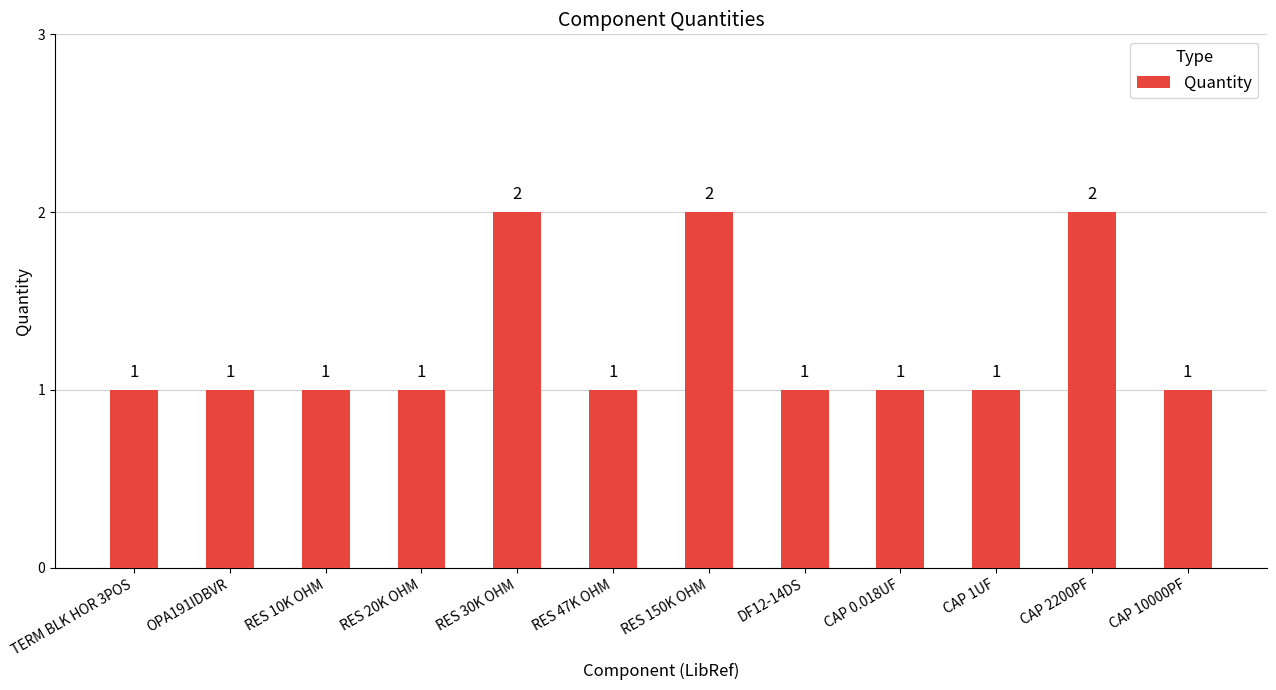

Approximately how many times larger is the value at DF12-14DS compared to RES 30K OHM?

0.5